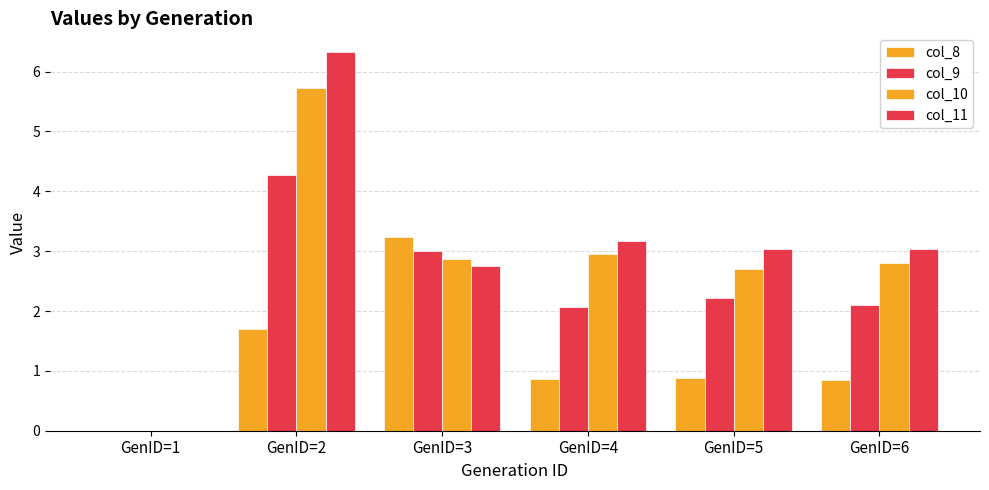

How many values in col_8 are above zero?

5